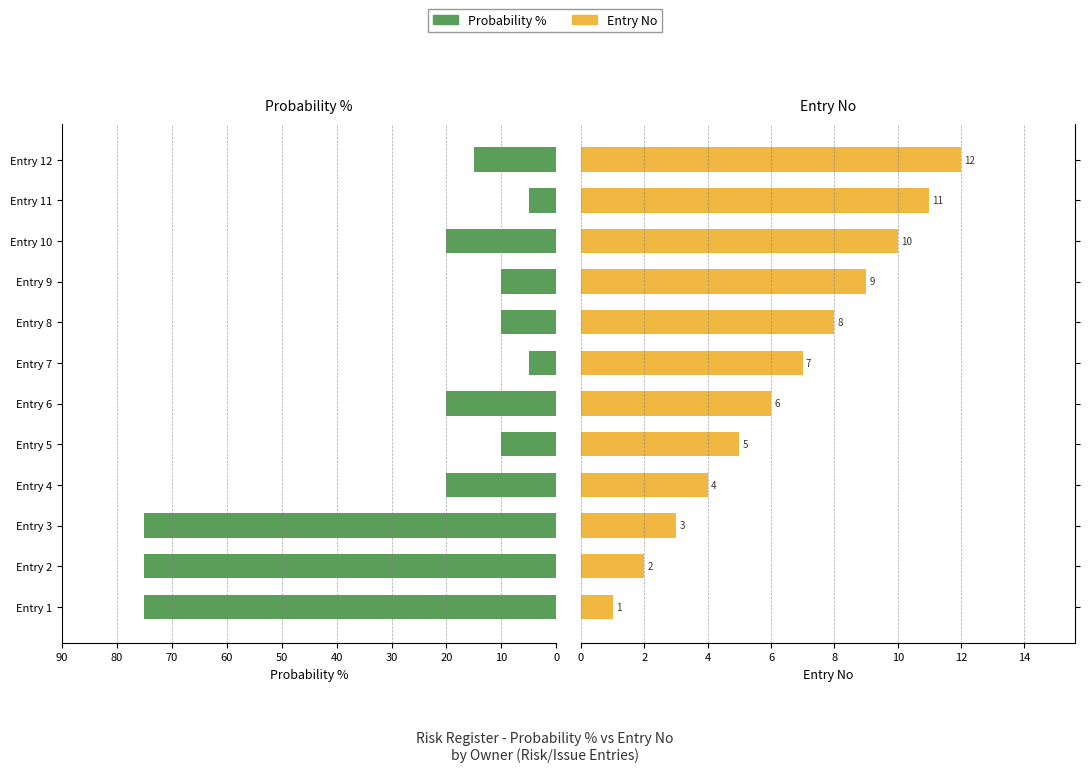

How many values in the Probability % series exceed 20?

3